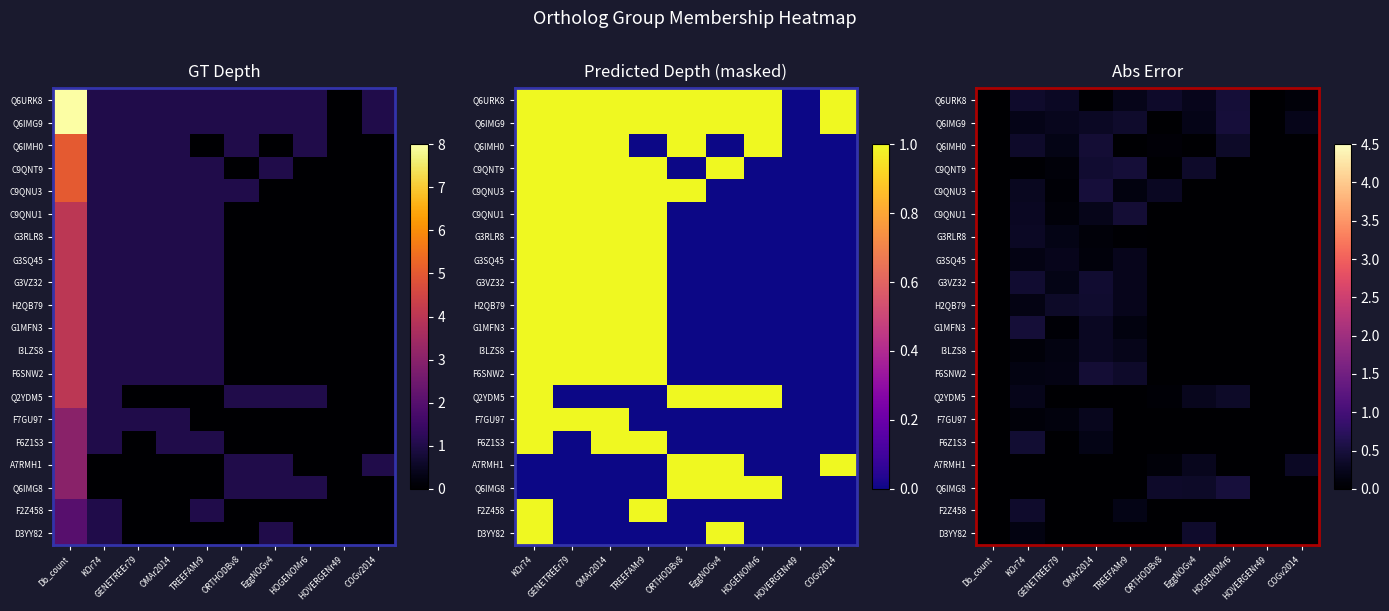

At which label is row_0 closest to 0?

Db_count